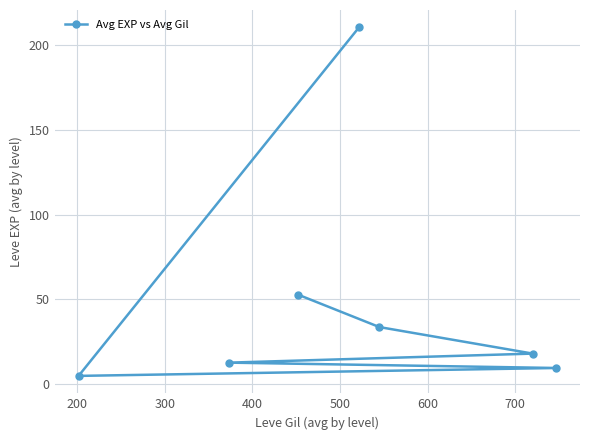

How many interior local valleys (lower than both neighbors) does the data have?

1